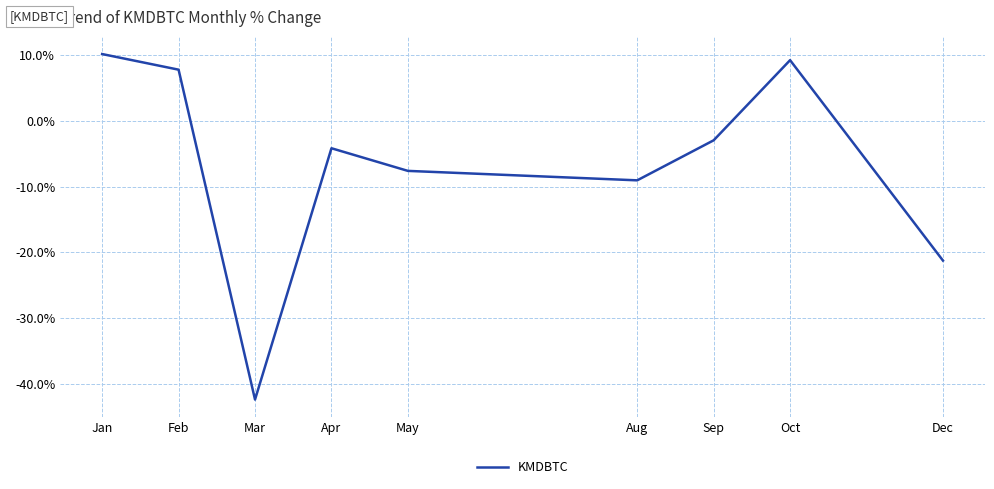

Which label corresponds to the smallest value in the chart?

Mar